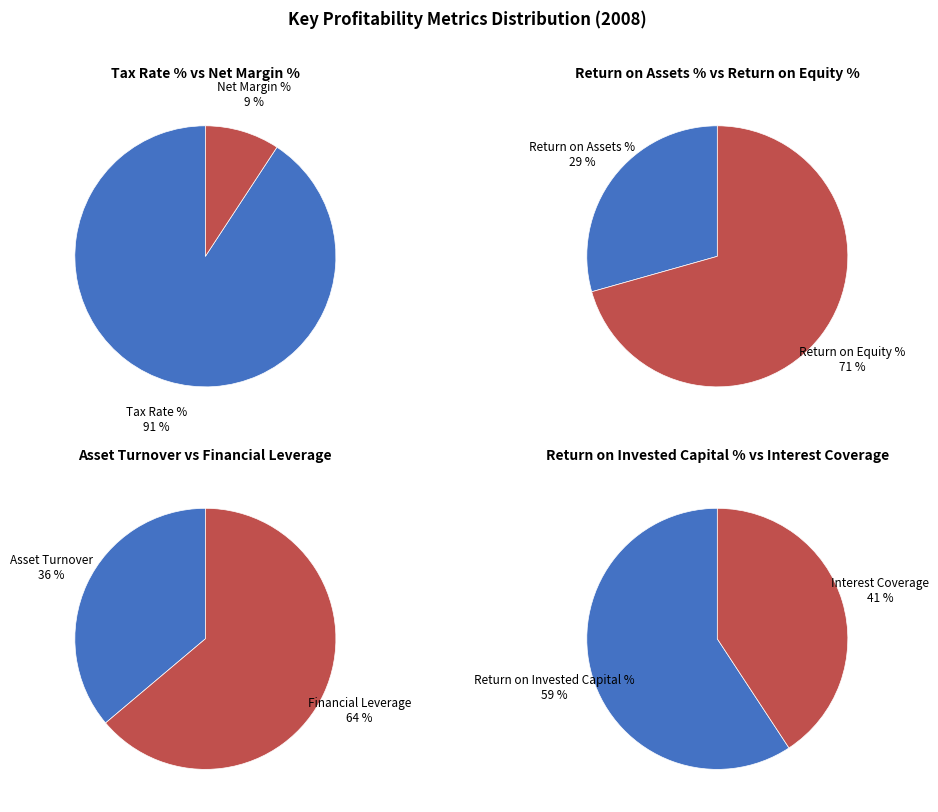

Count the number of slices in the pie.

8